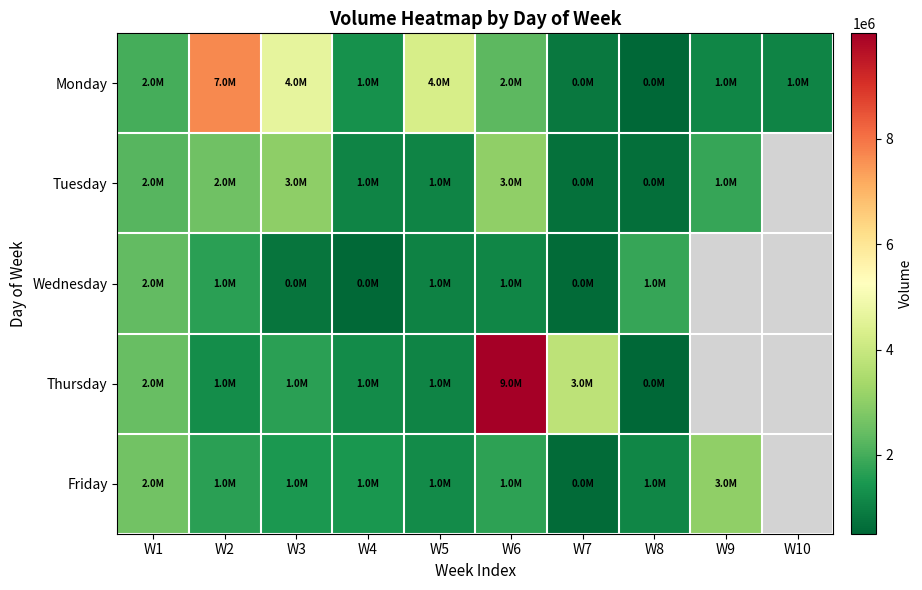

What is the difference between the Friday values at W2 and W5?

461976.0